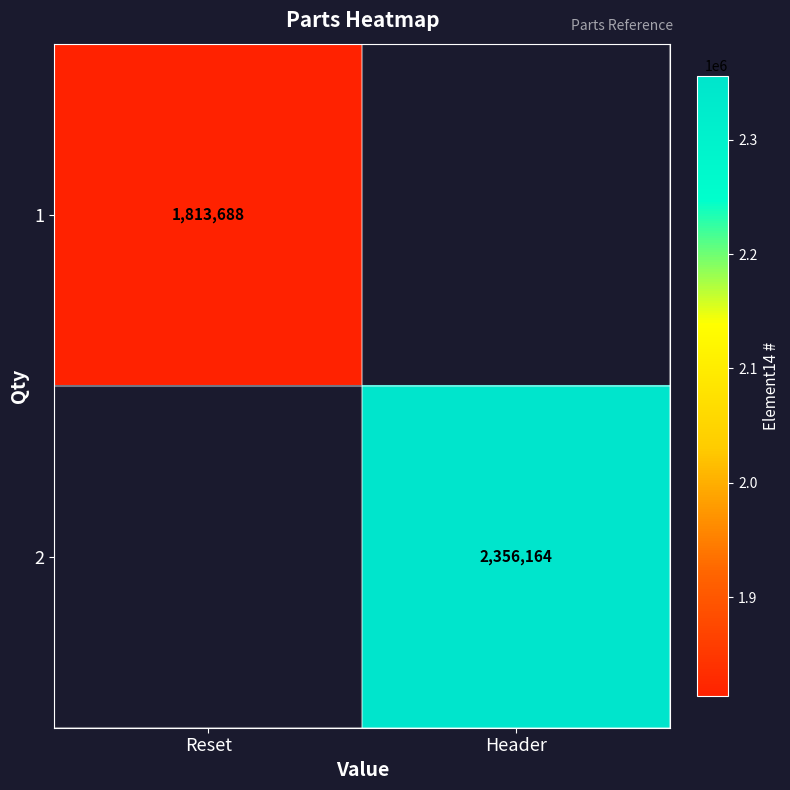

Is the value of 1 at Reset greater than the value of 2 at Header?

No